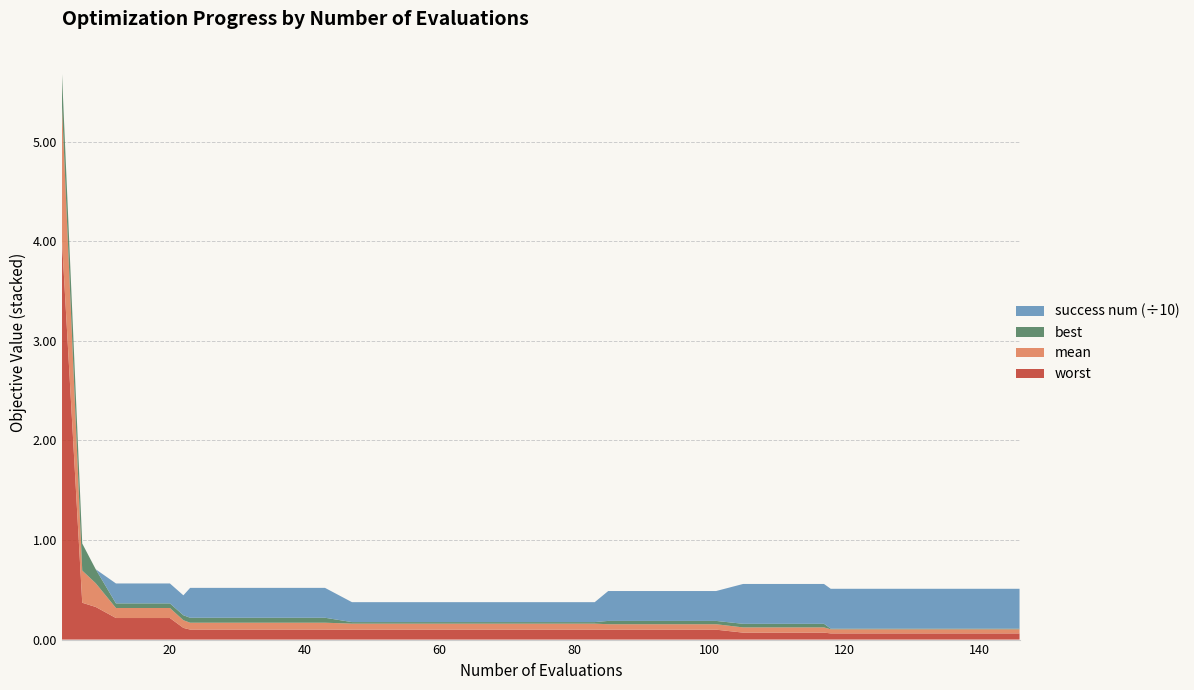

Reading left to right, what are all the values shown in this chart?

worst: 4=4.0	7=0.4	9=0.3	12=0.2	16=0.2	20=0.2	22=0.1	23=0.1	27=0.1	31=0.1	35=0.1	39=0.1	43=0.1	47=0.1	51=0.1	55=0.1	59=0.1	63=0.1	67=0.1	71=0.1	75=0.1	79=0.1	83=0.1	85=0.1	89=0.1	93=0.1	97=0.1	101=0.1	105=0.1	109=0.1	113=0.1	117=0.1	118=0.1	122=0.1	126=0.1	130=0.1	134=0.1	138=0.1	142=0.1	146=0.1
mean: 4=1.3	7=0.3	9=0.2	12=0.1	16=0.1	20=0.1	22=0.1	23=0.1	27=0.1	31=0.1	35=0.1	39=0.1	43=0.1	47=0.1	51=0.1	55=0.1	59=0.1	63=0.1	67=0.1	71=0.1	75=0.1	79=0.1	83=0.1	85=0.1	89=0.1	93=0.1	97=0.1	101=0.1	105=0.1	109=0.1	113=0.1	117=0.1	118=0.0	122=0.0	126=0.0	130=0.0	134=0.0	138=0.0	142=0.0	146=0.0
best: 4=0.3	7=0.3	9=0.1	12=0.0	16=0.0	20=0.0	22=0.0	23=0.0	27=0.0	31=0.0	35=0.0	39=0.0	43=0.0	47=0.0	51=0.0	55=0.0	59=0.0	63=0.0	67=0.0	71=0.0	75=0.0	79=0.0	83=0.0	85=0.0	89=0.0	93=0.0	97=0.0	101=0.0	105=0.0	109=0.0	113=0.0	117=0.0	118=0.0	122=0.0	126=0.0	130=0.0	134=0.0	138=0.0	142=0.0	146=0.0
success num: 4=0.0	7=0.0	9=0.0	12=2.0	16=2.0	20=2.0	22=2.0	23=3.0	27=3.0	31=3.0	35=3.0	39=3.0	43=3.0	47=2.0	51=2.0	55=2.0	59=2.0	63=2.0	67=2.0	71=2.0	75=2.0	79=2.0	83=2.0	85=3.0	89=3.0	93=3.0	97=3.0	101=3.0	105=4.0	109=4.0	113=4.0	117=4.0	118=4.0	122=4.0	126=4.0	130=4.0	134=4.0	138=4.0	142=4.0	146=4.0